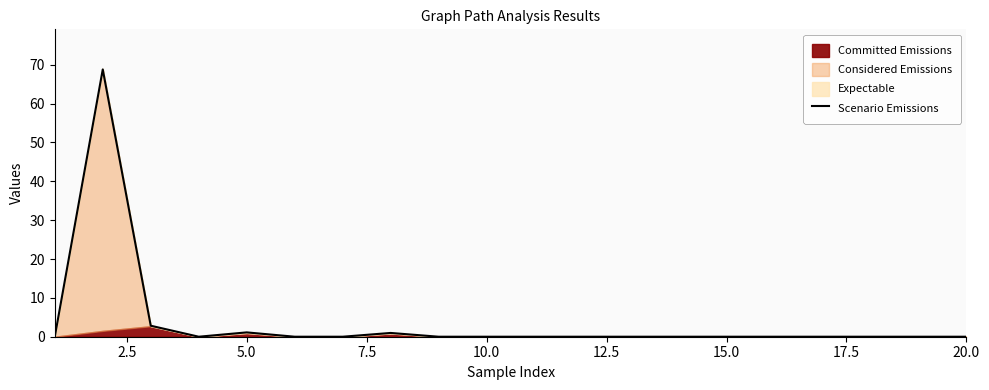

What is the highest value of the Scenario Emissions series?

68.8